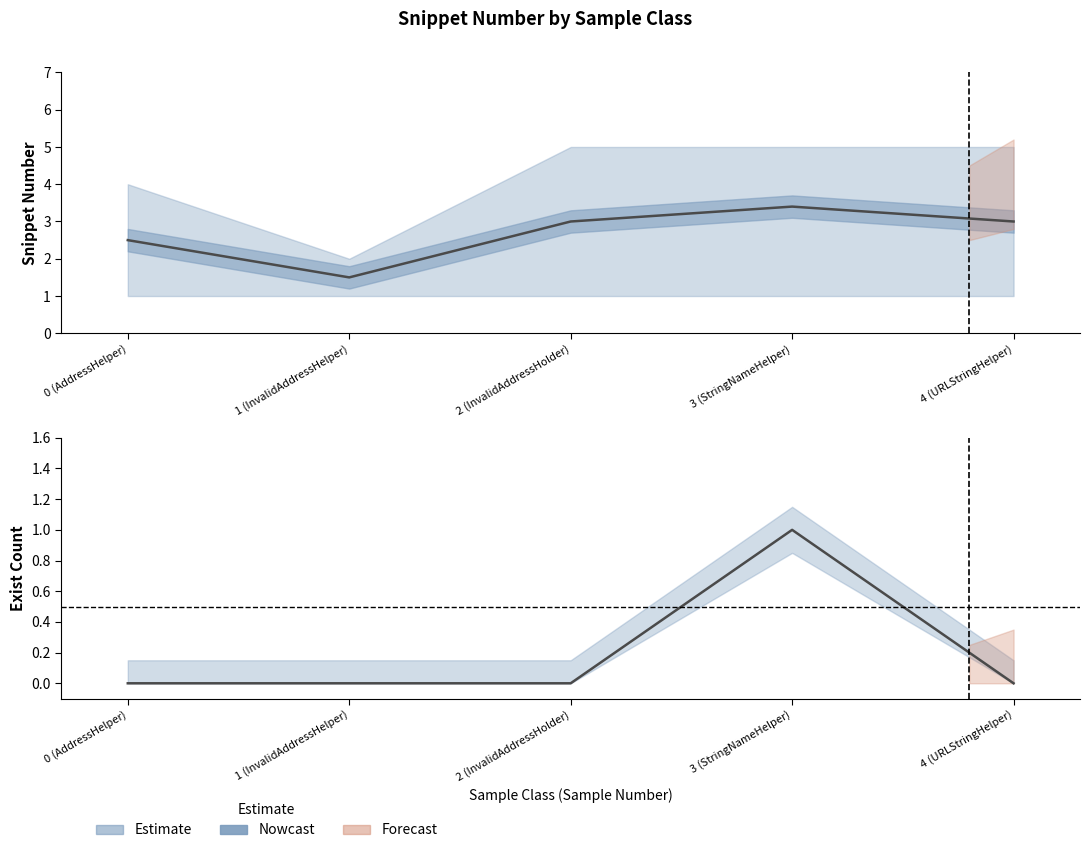

Reading right to left, what are all the values shown in this chart?

Mean Snippet: 4 (URLStringHelper)=3.0	3 (StringNameHelper)=3.4	2 (InvalidAddressHolder)=3.0	1 (InvalidAddressHelper)=1.5	0 (AddressHelper)=2.5
Exist Count: 4 (URLStringHelper)=0.0	3 (StringNameHelper)=1.0	2 (InvalidAddressHolder)=0.0	1 (InvalidAddressHelper)=0.0	0 (AddressHelper)=0.0